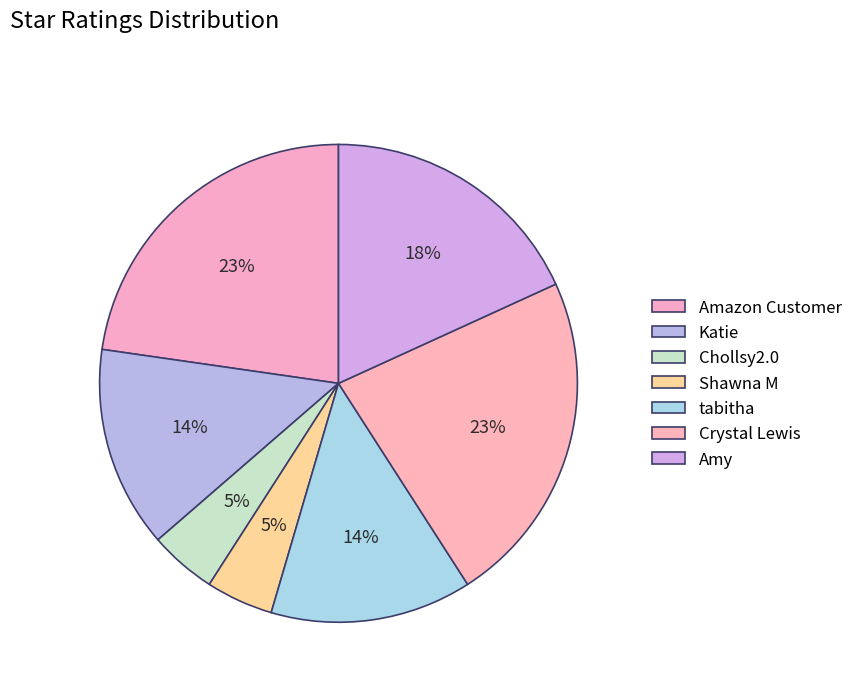

How many slices are in this pie chart?

7